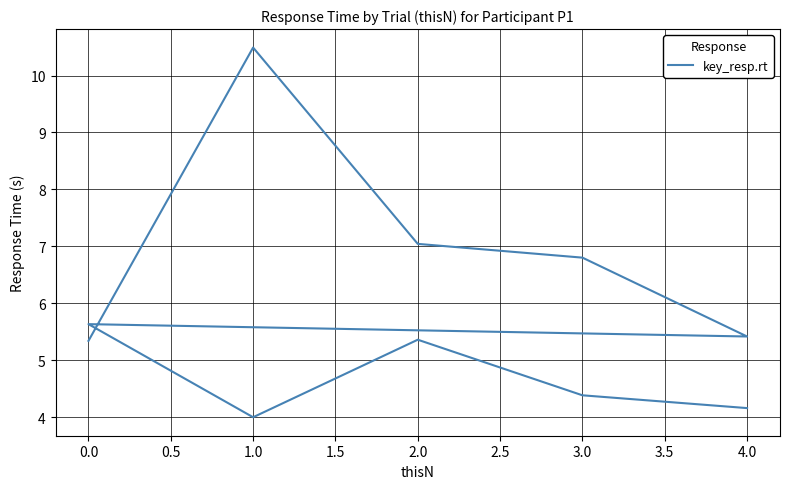

How many interior local valleys (lower than both neighbors) does the data have?

2